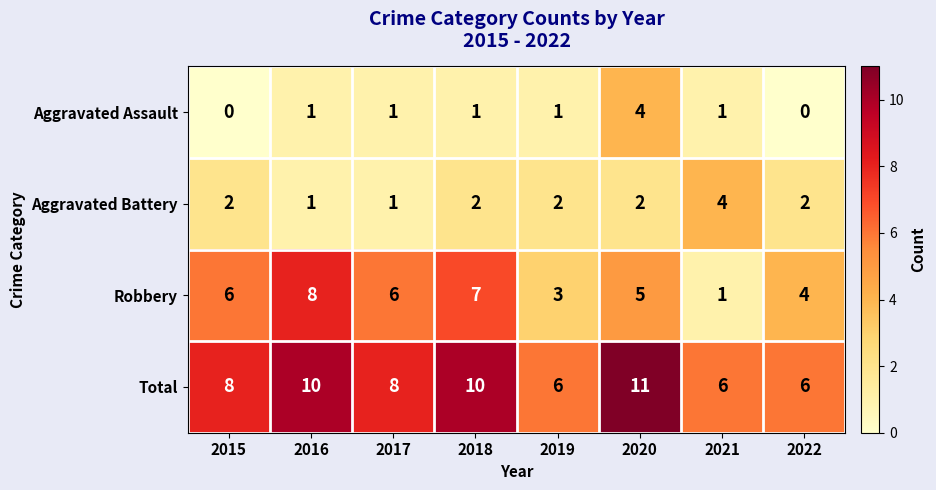

What is the sum of the Aggravated Battery values at 2017 and 2015?

3